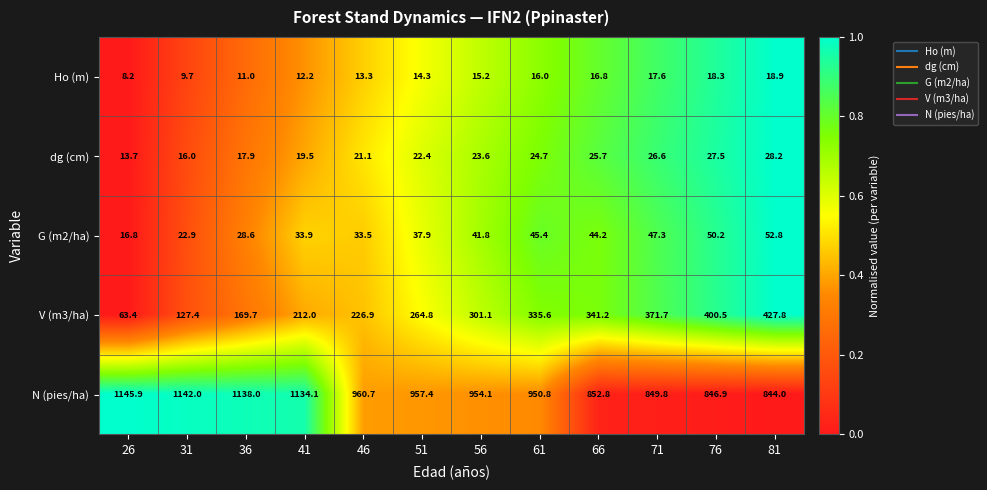

What is the difference between the highest and lowest values at 36?

1127.0